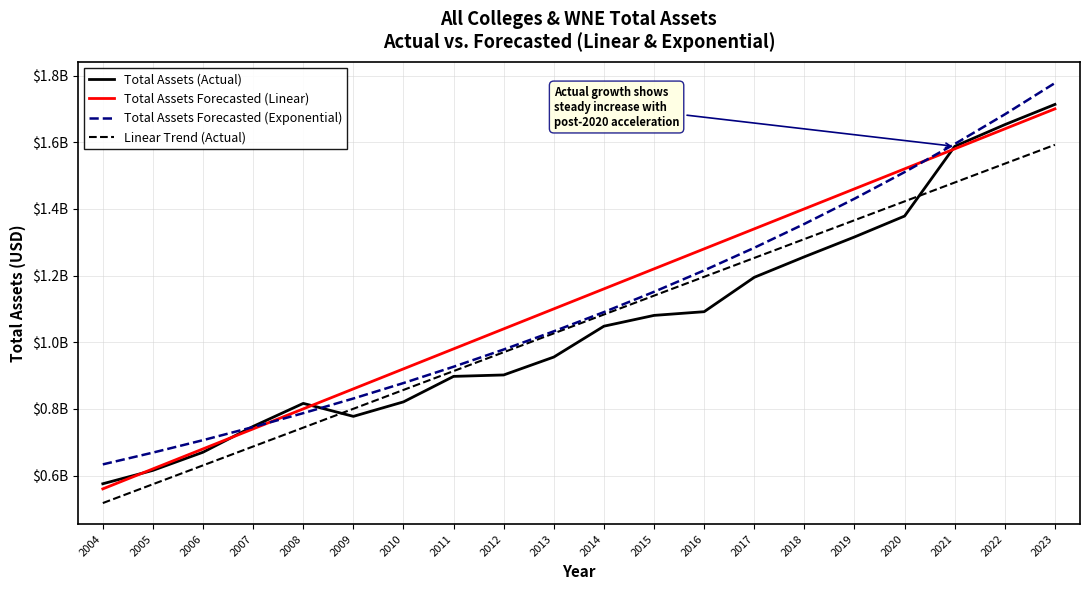

True or false: Total Assets (Actual) has a value of 901757358.1 at 2012.

True